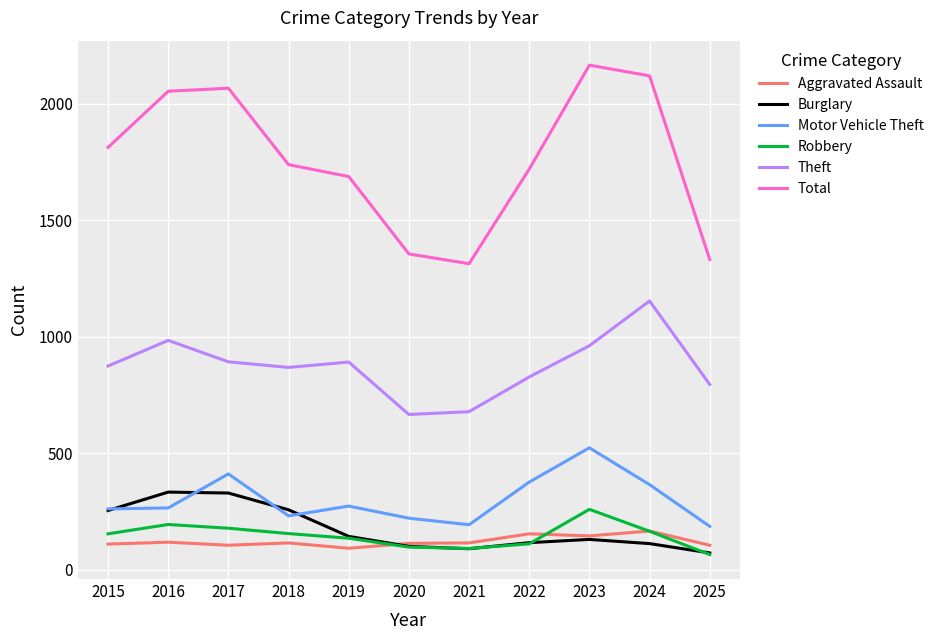

The value of Burglary at 2025 is 72. True or false?

True